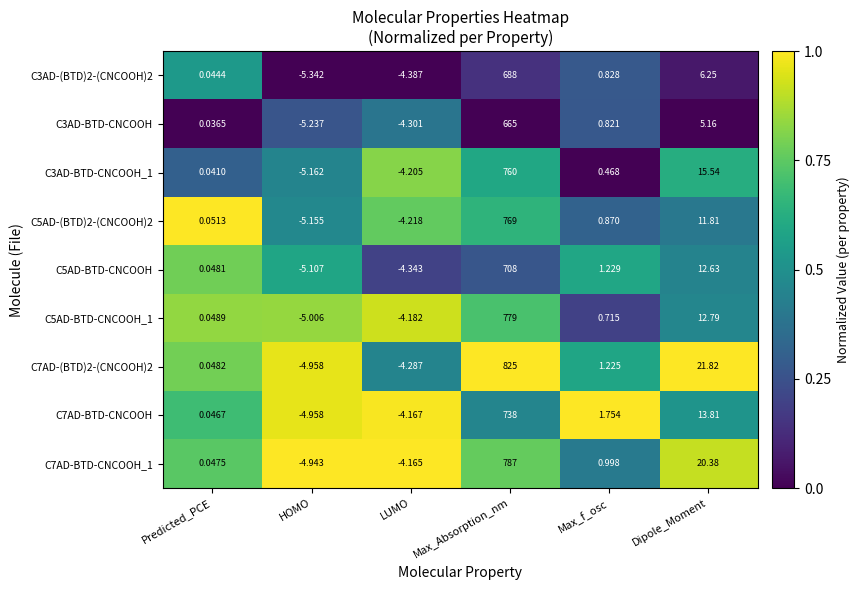

Where does the C7AD-BTD-CNCOOH series first go above 1?

Max_Absorption_nm